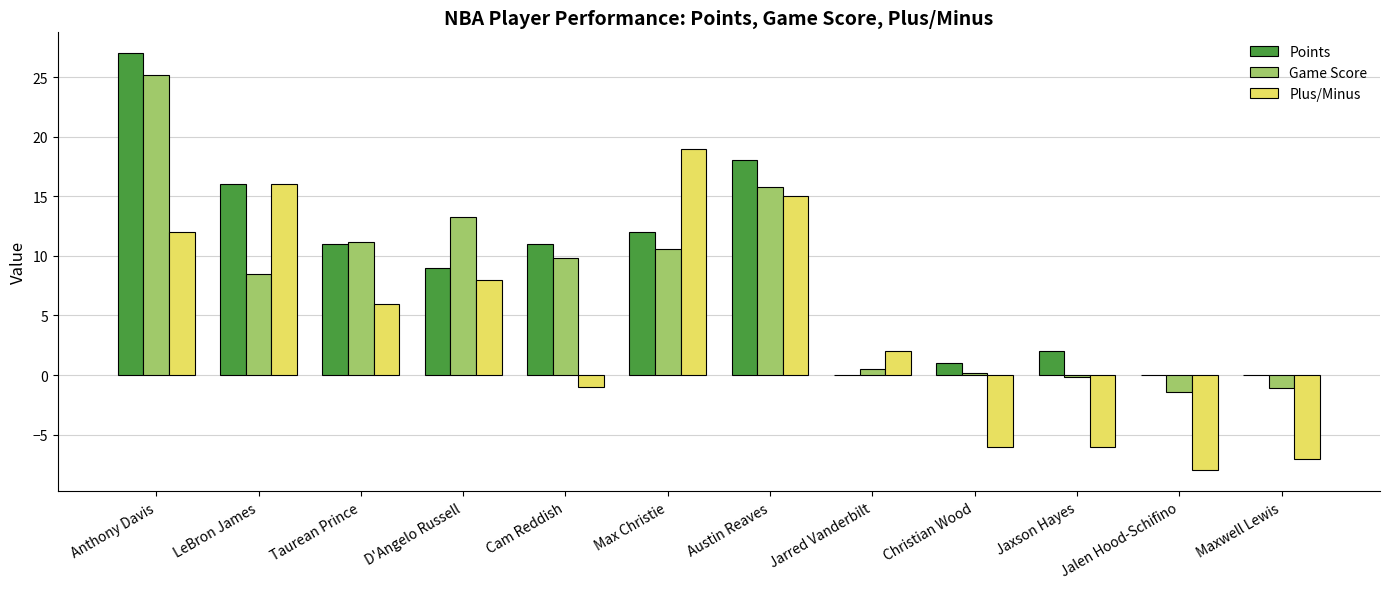

What is the approximate value of Game Score at Jalen Hood-Schifino?

-1.4